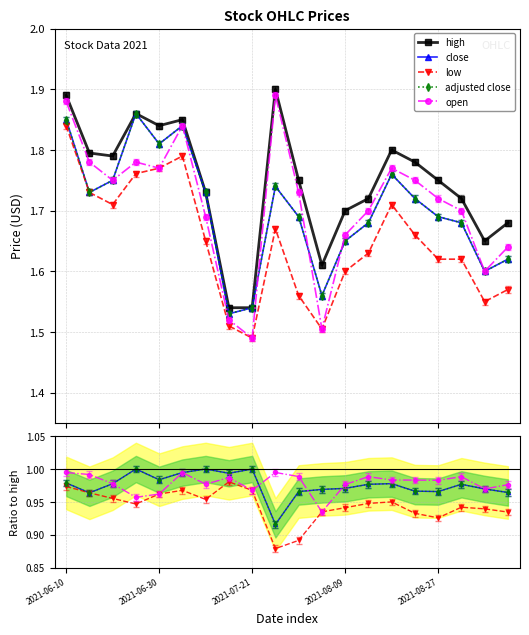

The open series shows 0.9 at 11. True or false?

True